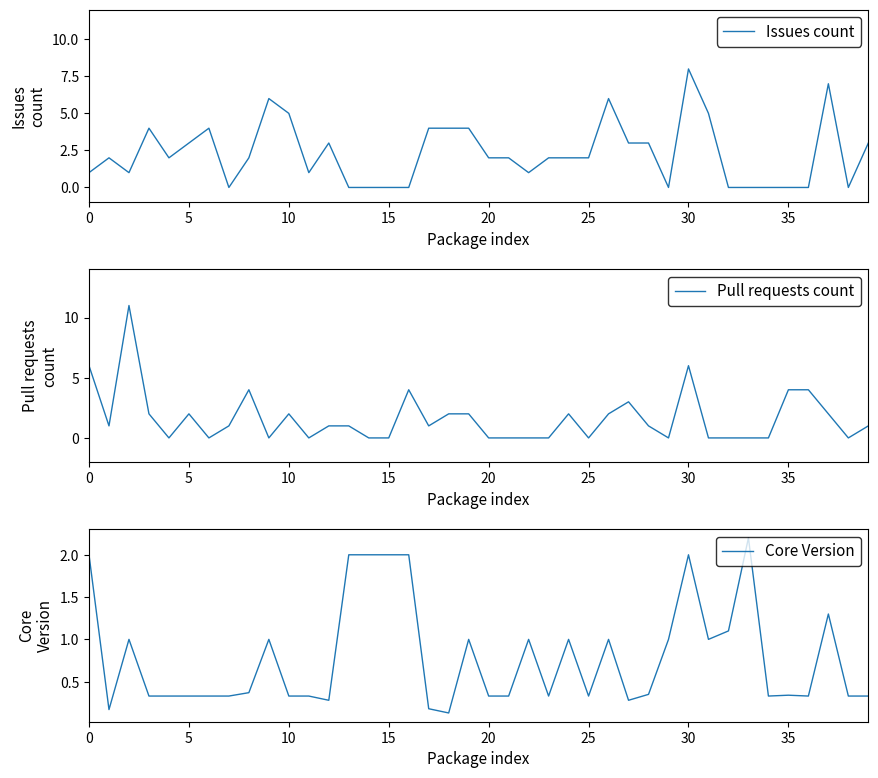

How many values in Pull requests count are above zero?

23